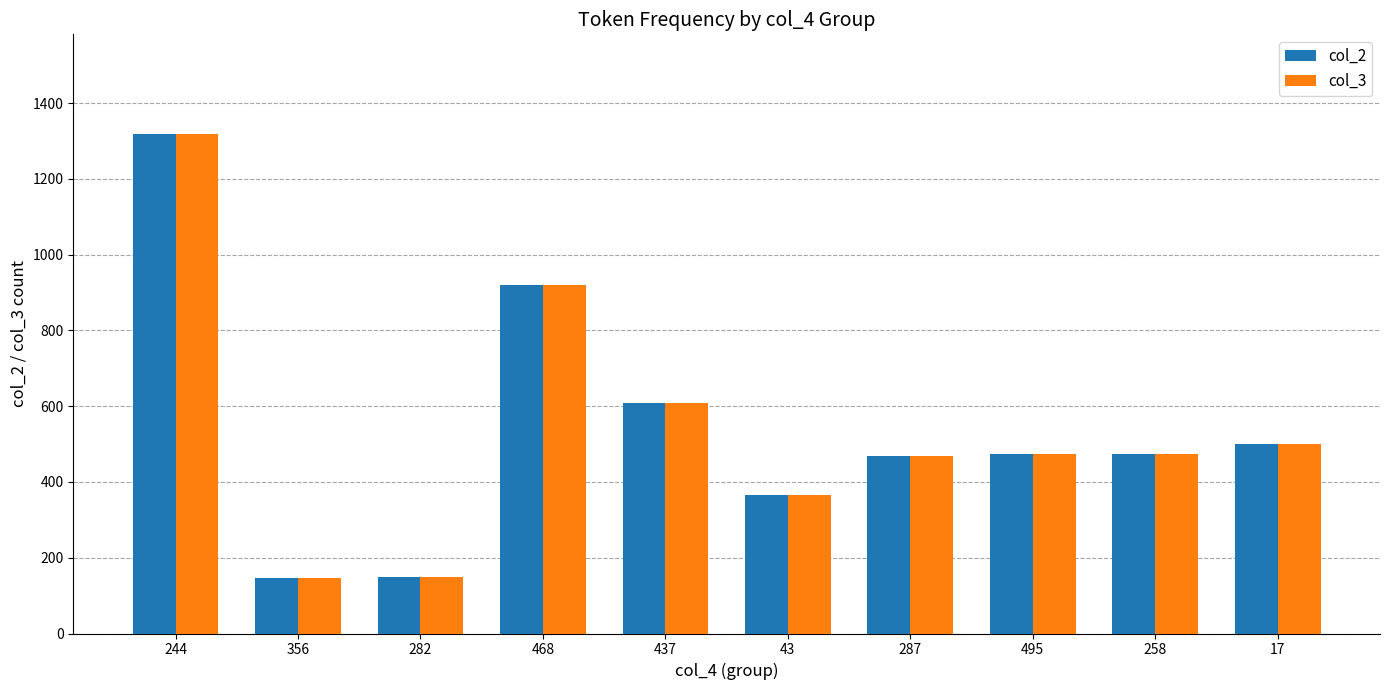

What is the minimum value shown in the chart?

147